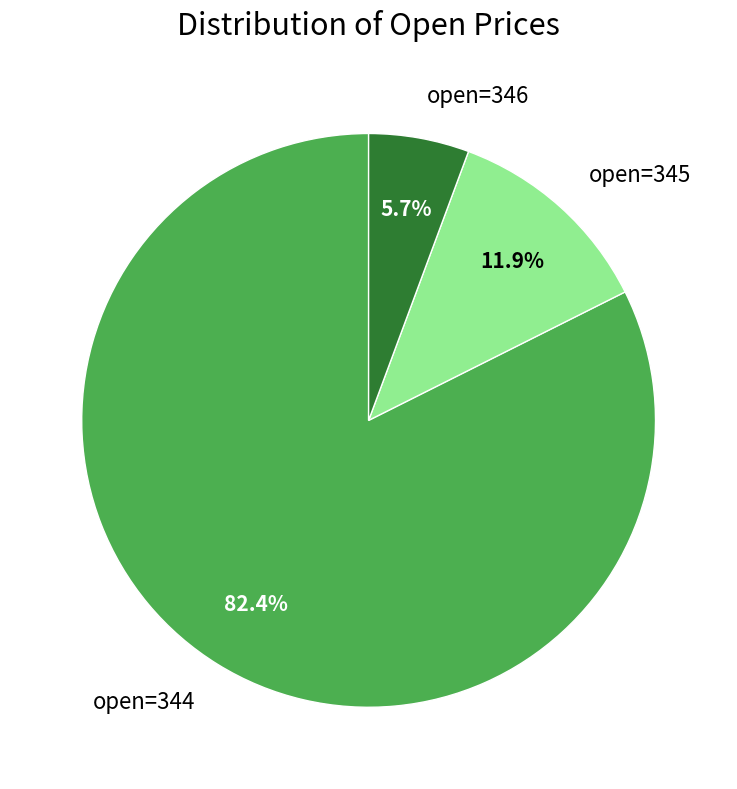

Which has a higher value, open=344 or open=345?

open=344